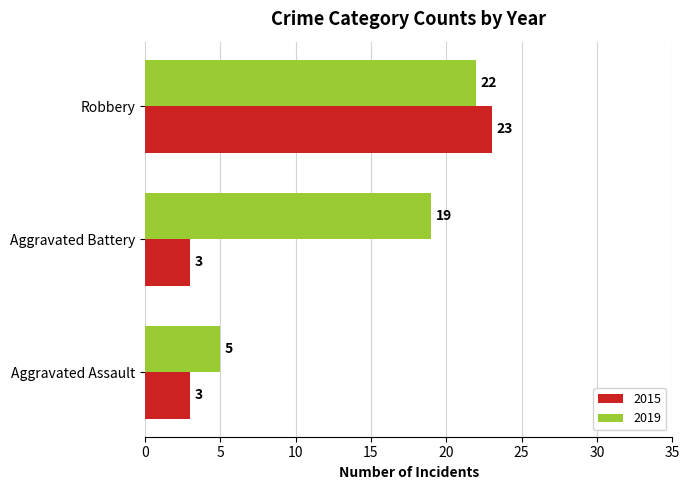

What is the sum of the 2019 values at Aggravated Battery and Aggravated Assault?

24